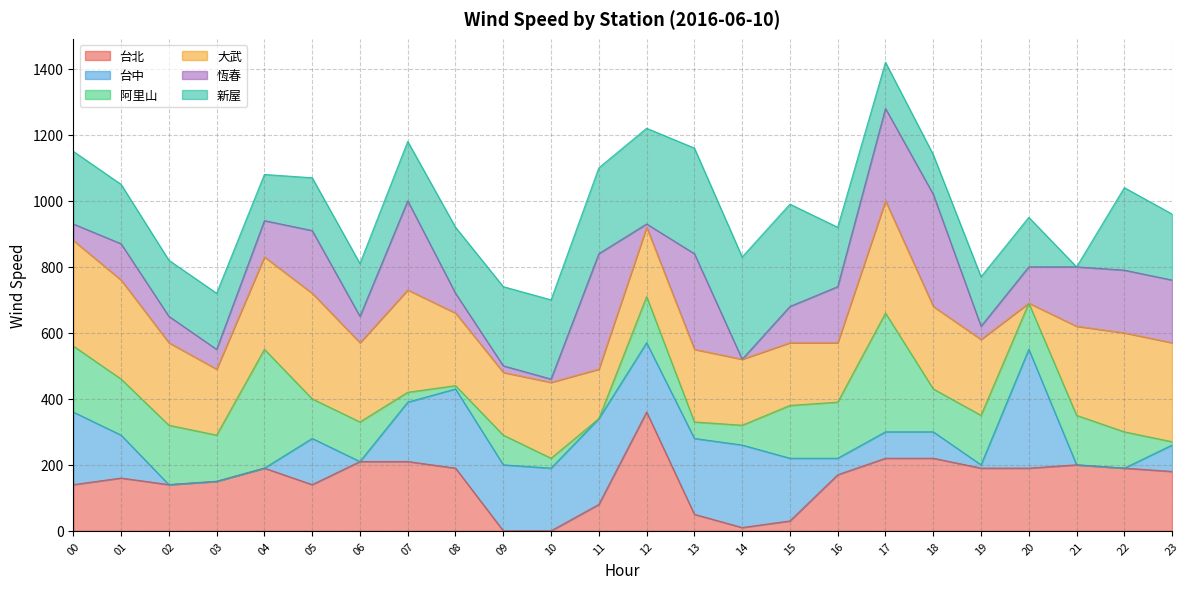

At 16, list the series in order from smallest to largest.

台中, 台北, 阿里山, 恆春, 大武, 新屋